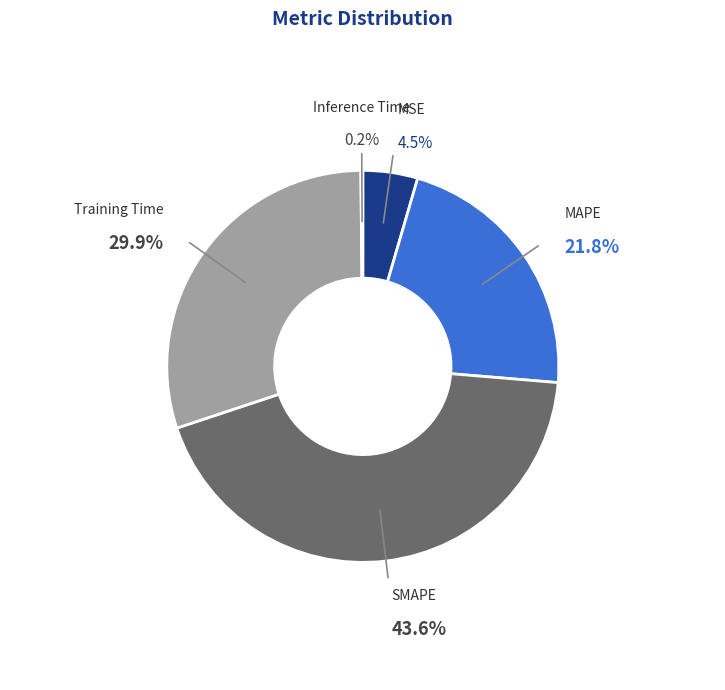

What is the ratio of the value at MSE to the value at SMAPE?

0.1